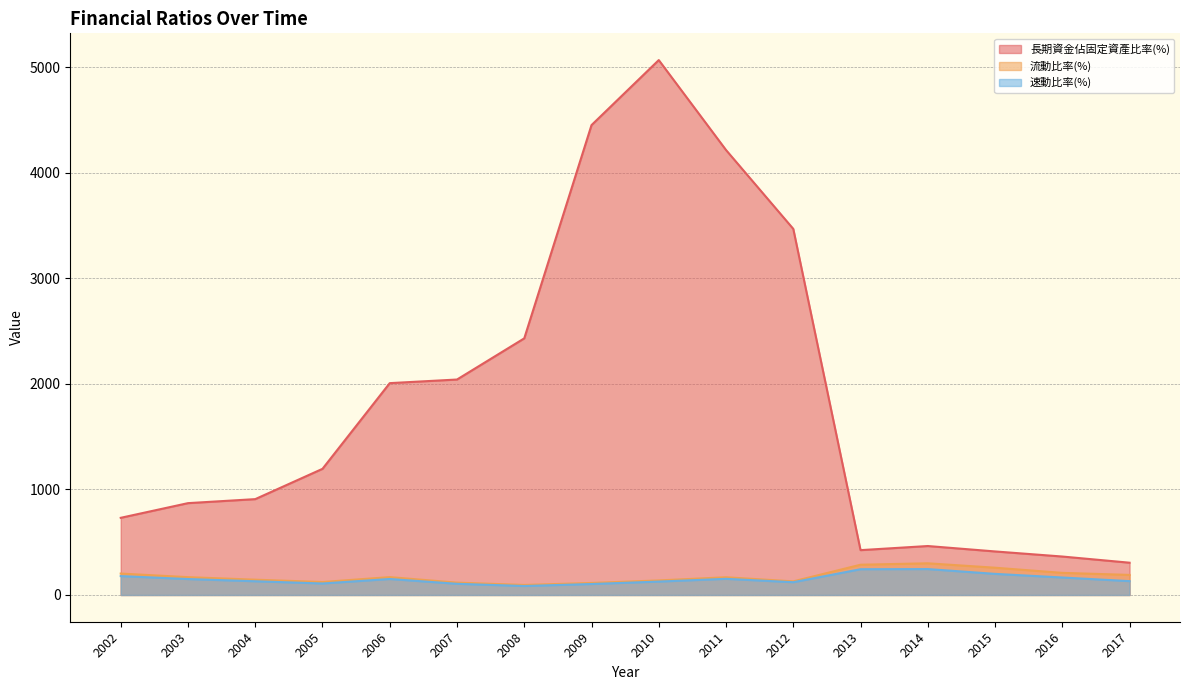

True or false: 流動比率(%) and 長期資金佔固定資產比率(%) intersect in this chart.

False